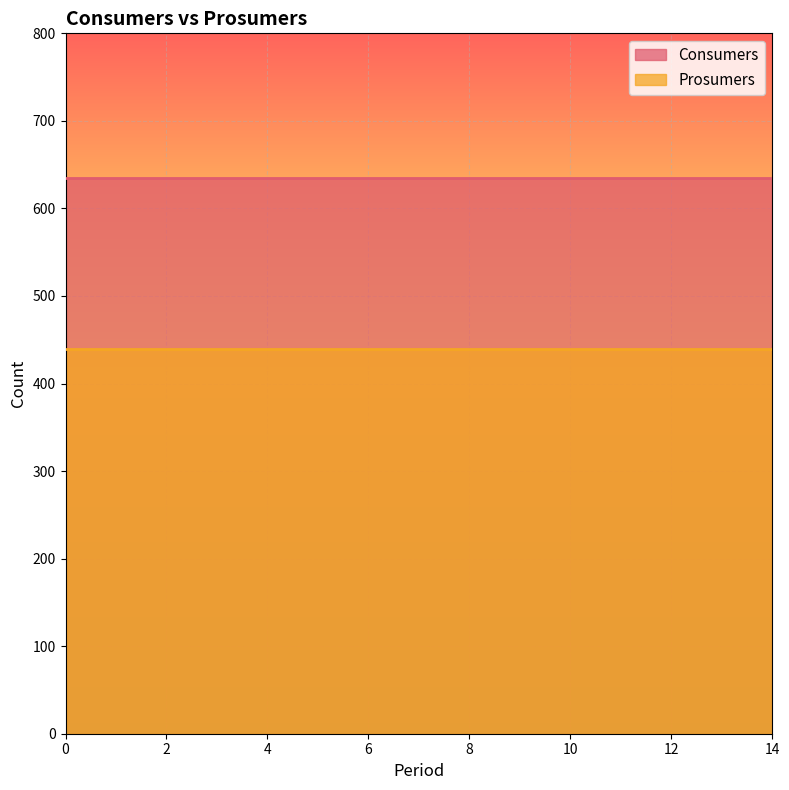

How many distinct data groups are displayed?

2